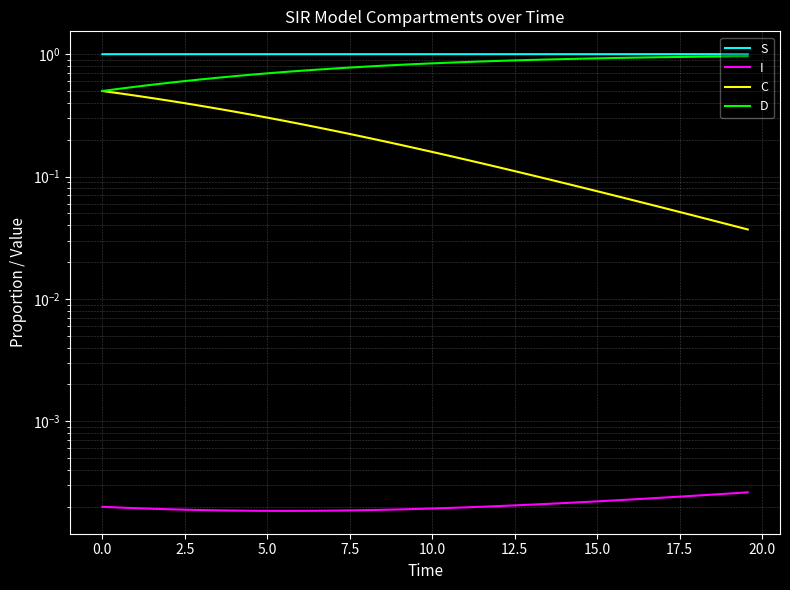

Reading left to right, list all the values displayed in this chart.

S: 1.0	1.0	1.0	1.0	1.0	1.0	1.0	1.0	1.0	1.0	1.0	1.0	1.0	1.0	1.0	1.0	1.0	1.0	1.0	1.0	1.0	1.0	1.0	1.0	1.0	1.0	1.0	1.0	1.0	1.0	1.0	1.0	1.0	1.0	1.0	1.0	1.0	1.0	1.0	1.0
I: 0.0	0.0	0.0	0.0	0.0	0.0	0.0	0.0	0.0	0.0	0.0	0.0	0.0	0.0	0.0	0.0	0.0	0.0	0.0	0.0	0.0	0.0	0.0	0.0	0.0	0.0	0.0	0.0	0.0	0.0	0.0	0.0	0.0	0.0	0.0	0.0	0.0	0.0	0.0	0.0
C: 0.5	0.5	0.5	0.4	0.4	0.4	0.4	0.4	0.3	0.3	0.3	0.3	0.3	0.3	0.2	0.2	0.2	0.2	0.2	0.2	0.2	0.1	0.1	0.1	0.1	0.1	0.1	0.1	0.1	0.1	0.1	0.1	0.1	0.1	0.1	0.1	0.0	0.0	0.0	0.0
D: 0.5	0.5	0.5	0.6	0.6	0.6	0.6	0.6	0.7	0.7	0.7	0.7	0.7	0.7	0.8	0.8	0.8	0.8	0.8	0.8	0.8	0.9	0.9	0.9	0.9	0.9	0.9	0.9	0.9	0.9	0.9	0.9	0.9	0.9	0.9	0.9	1.0	1.0	1.0	1.0